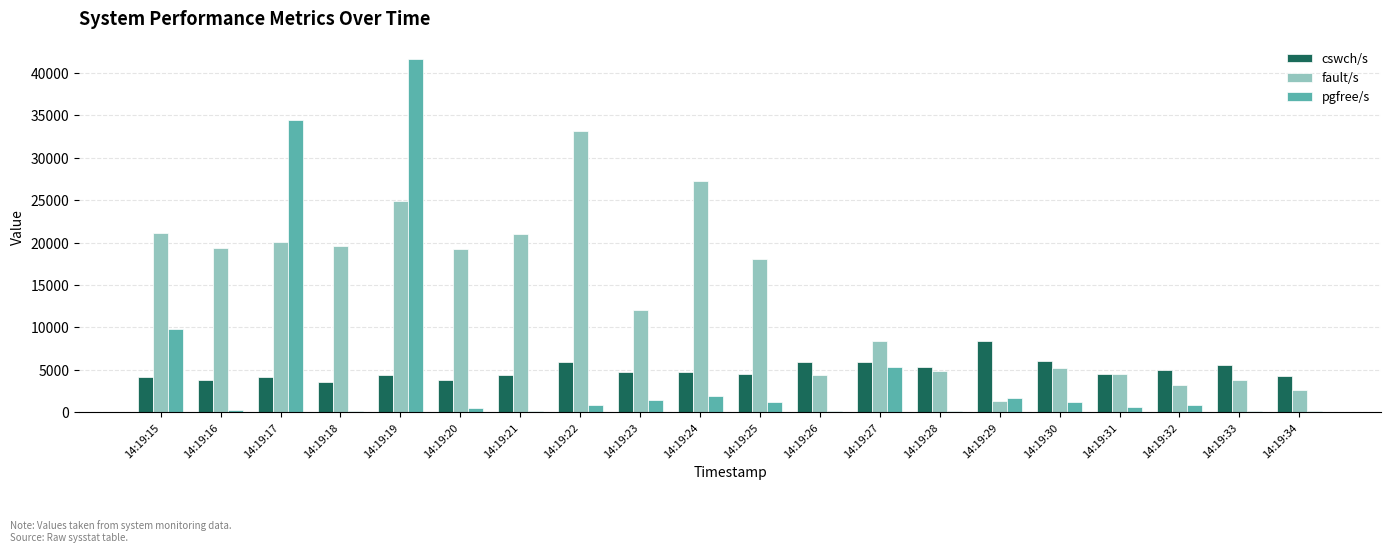

What is the value of the pgfree/s bar at the 8th from the left?

832.7